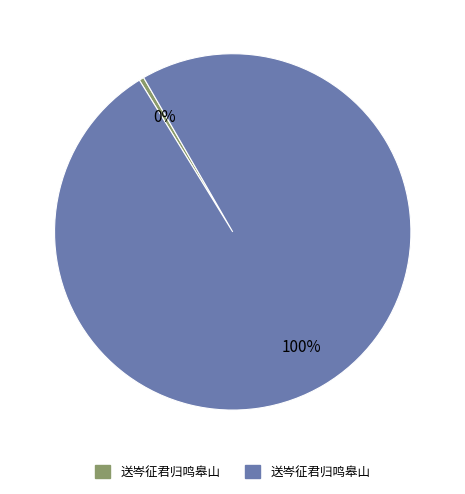

To the nearest percent, what is the average slice percentage?

50%